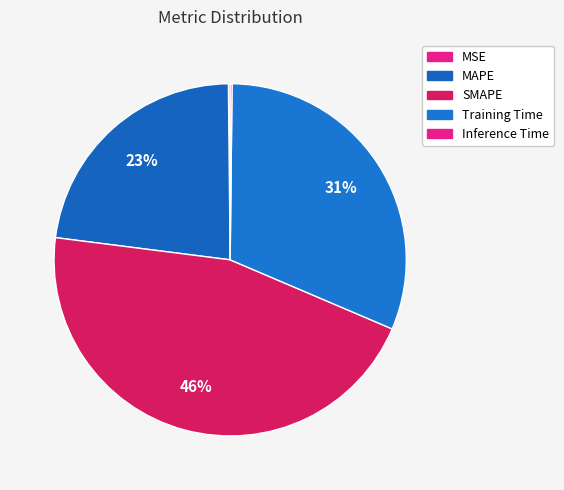

How many slices are in this pie chart?

5